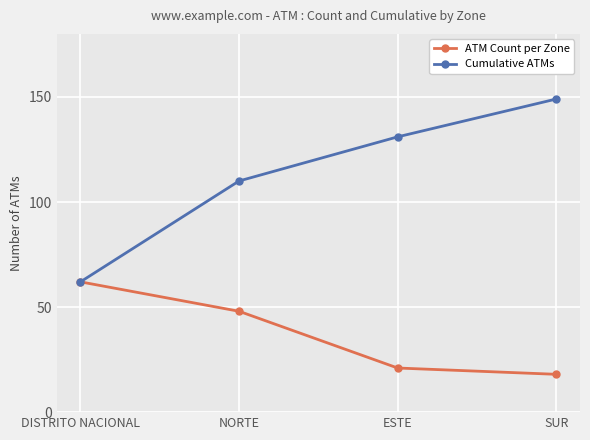

At which label is Cumulative ATMs closest to 105?

NORTE